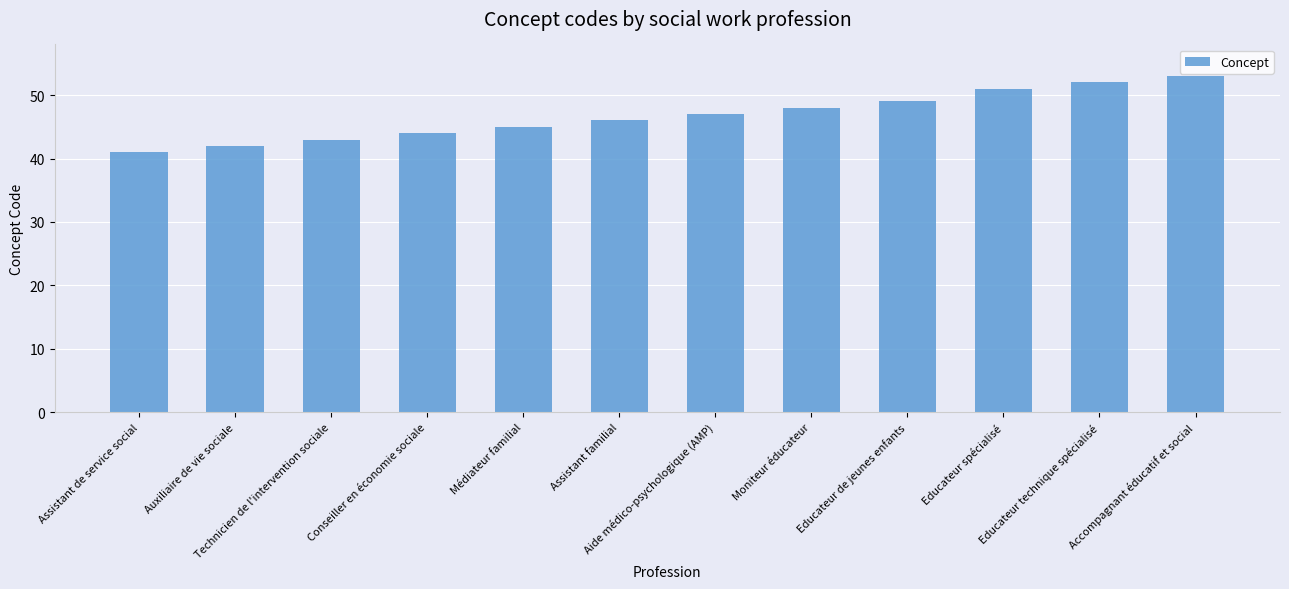

Rank the categories by value from highest to lowest.

Accompagnant éducatif et social, Educateur technique spécialisé, Educateur spécialisé, Educateur de jeunes enfants, Moniteur éducateur, Aide médico-psychologique (AMP), Assistant familial, Médiateur familial, Conseiller en économie sociale, Technicien de l'intervention sociale, Auxiliaire de vie sociale, Assistant de service social